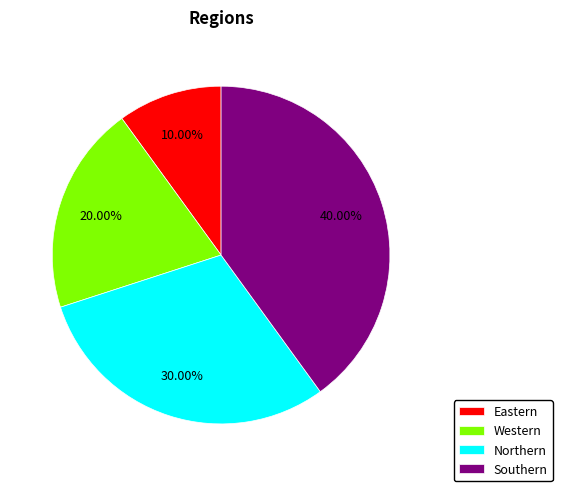

Combined, what portion of the pie is Northern and Southern?

70.0%